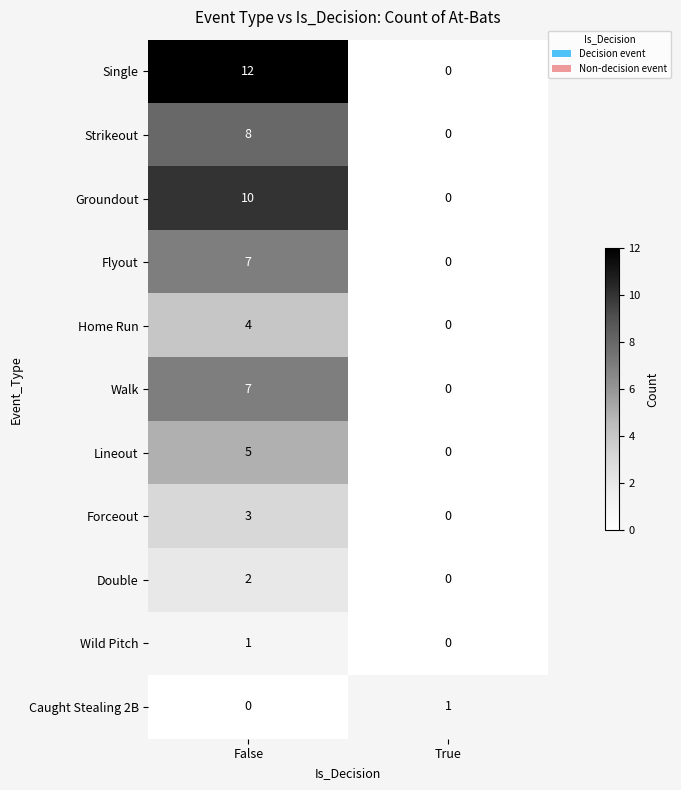

Count the number of data series in this chart.

11